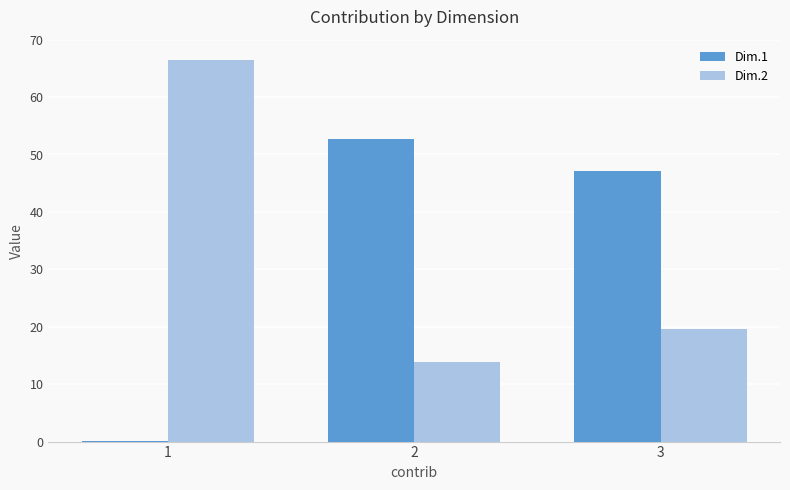

What is the total value across all series at 3?

66.7